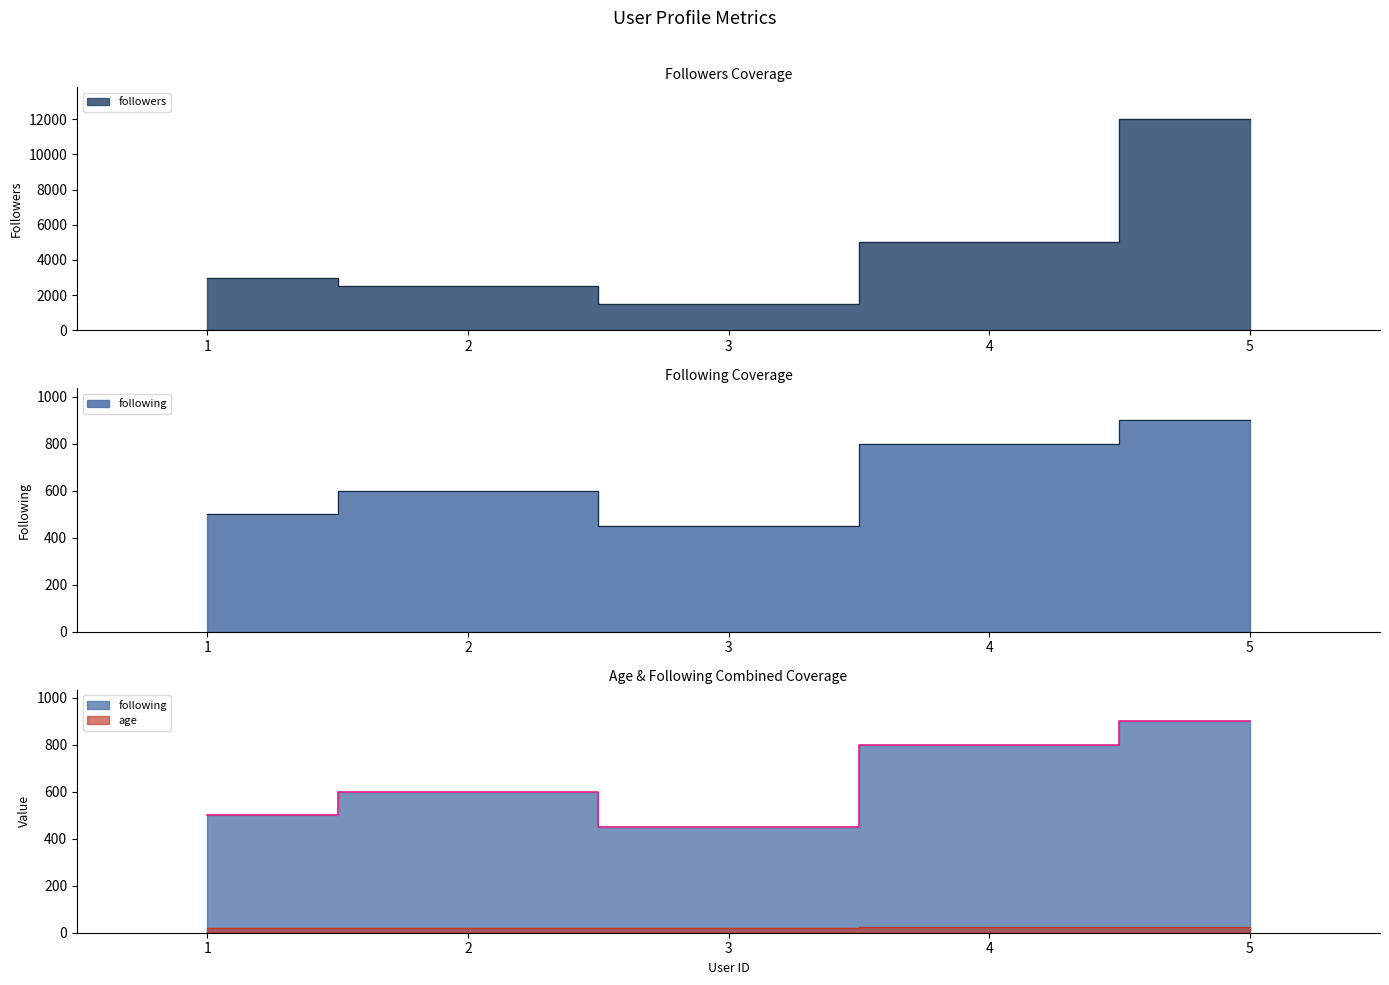

Where does the followers series first go above 3000?

4